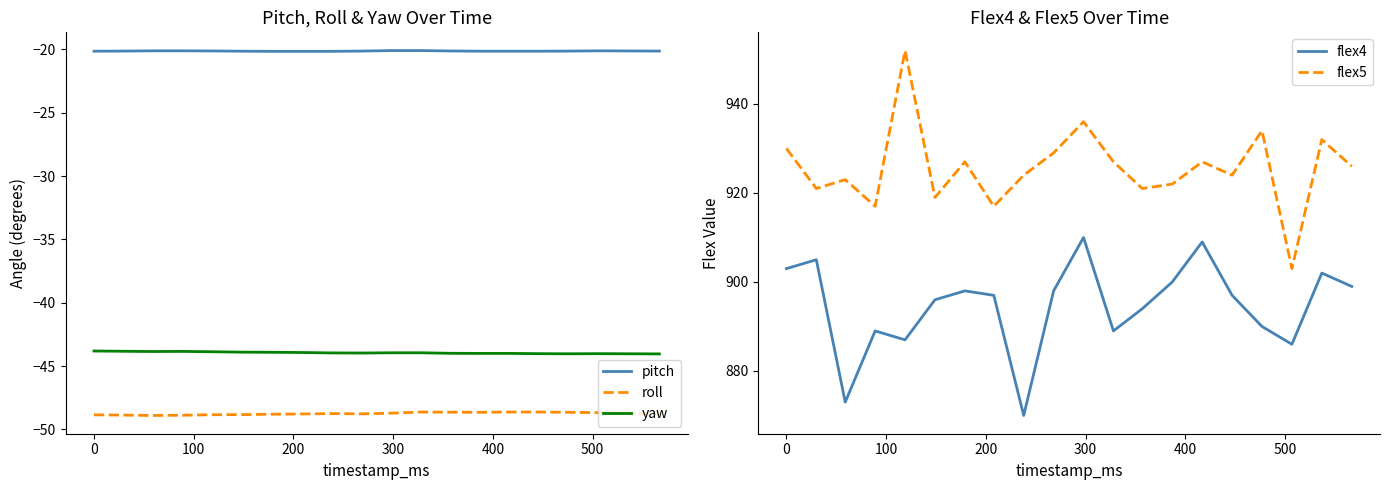

What is the minimum value for pitch?

-20.1